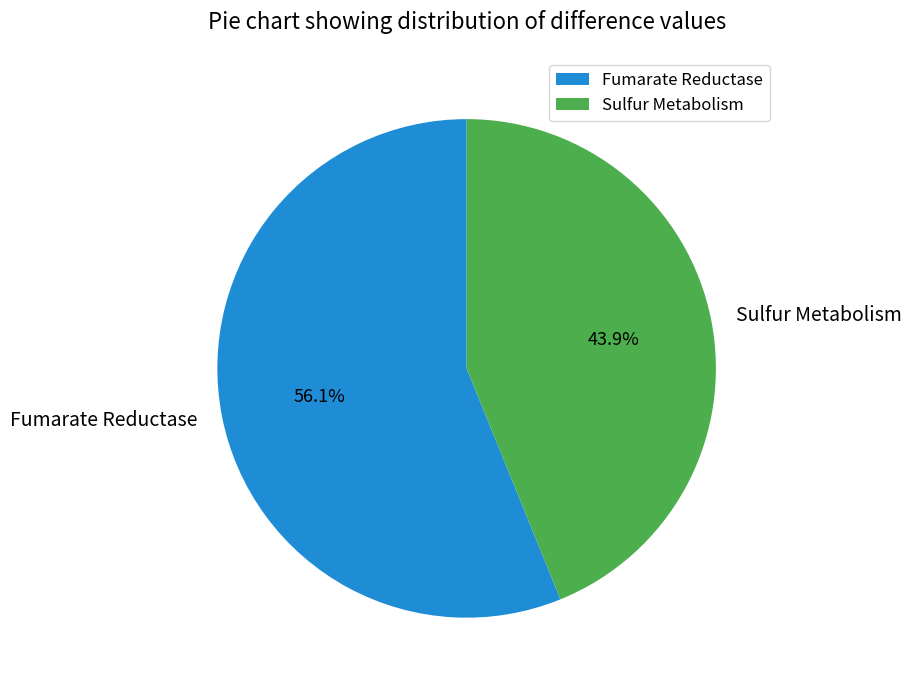

Count the number of slices in the pie.

2